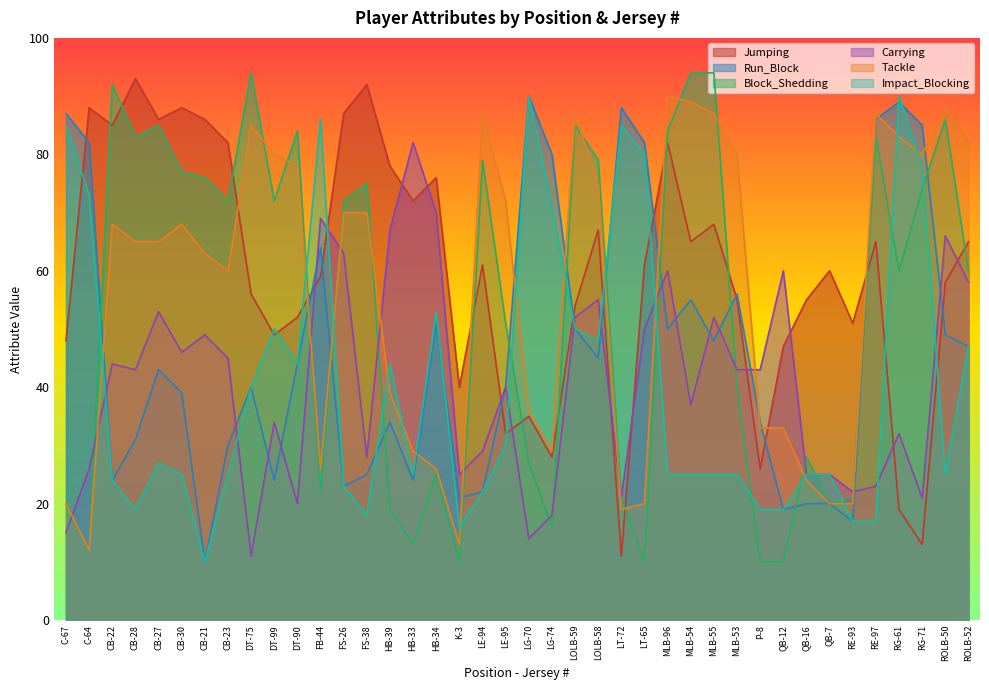

Reading left to right, list all the values displayed in this chart.

Jumping: 48	88	85	93	86	88	86	82	56	49	52	59	87	92	78	72	76	40	61	32	35	28	54	67	11	61	82	65	68	55	26	47	55	60	51	65	19	13	58	65
Run_Block: 87	82	24	31	43	39	10	30	40	24	44	64	23	25	34	24	51	21	22	40	90	80	50	45	88	82	50	55	48	56	34	19	20	20	17	86	89	85	49	47
Block_Shedding: 20	12	92	83	85	77	76	72	94	72	84	22	72	75	19	13	25	10	79	51	27	16	85	79	21	10	84	94	94	40	10	10	28	20	21	83	60	74	86	60
Carrying: 15	26	44	43	53	46	49	45	11	34	20	69	63	28	67	82	70	25	29	40	14	18	52	55	21	50	60	37	52	43	43	60	25	25	22	23	32	21	66	58
Tackle: 20	12	68	65	65	68	63	60	85	80	78	26	70	70	39	29	26	13	87	72	36	29	87	75	19	20	90	89	87	80	33	33	24	20	20	87	83	80	88	82
Impact_Blocking: 85	73	24	19	27	25	10	25	40	50	44	86	23	18	44	25	53	16	22	30	90	71	50	48	85	80	25	25	25	25	19	19	25	25	17	17	90	78	25	47